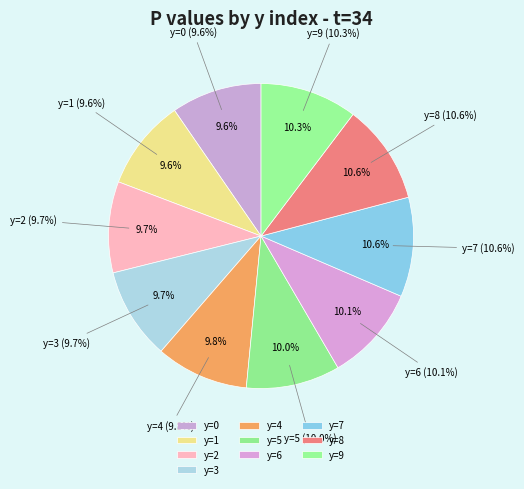

Does y=6 account for over 50% of the chart?

No